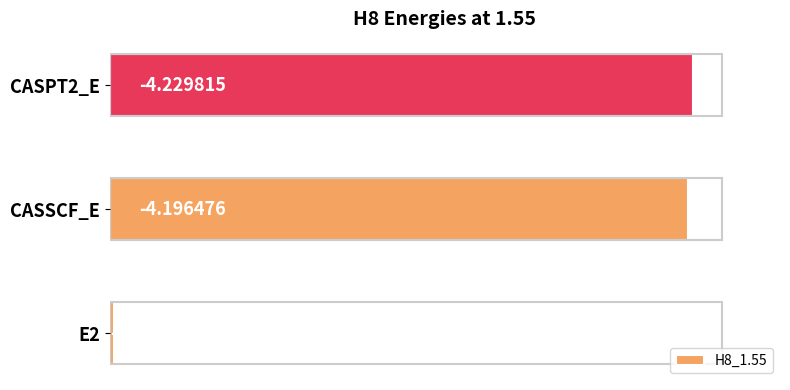

How many bars are there in total?

3